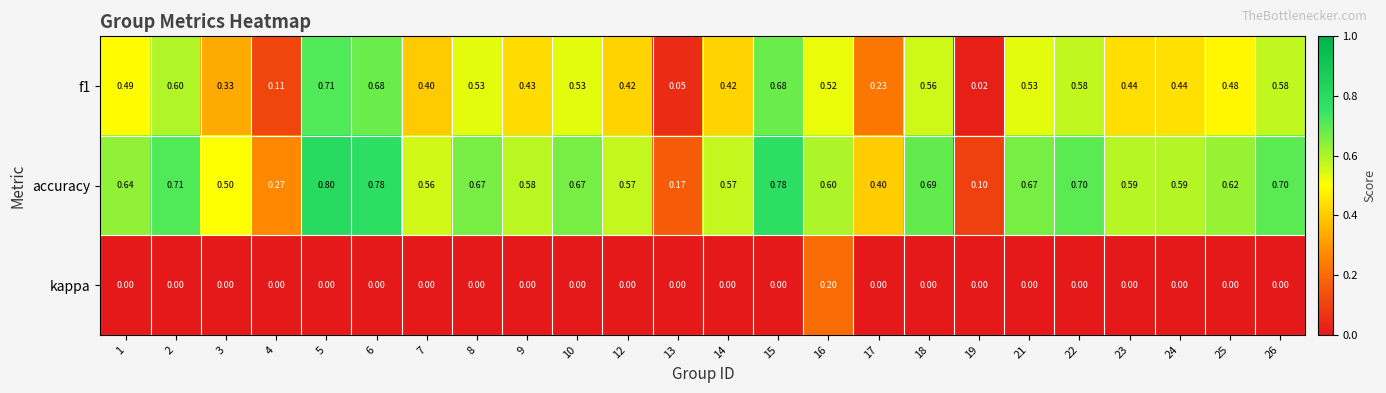

Is the value of f1 at 7 greater than the value of accuracy at 3?

No